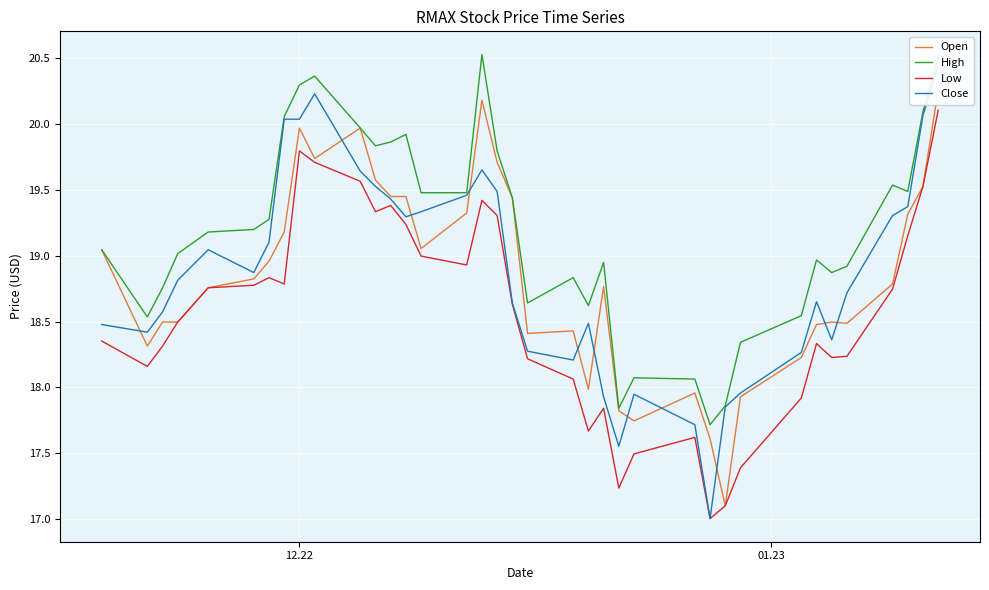

What is the minimum value for High?

17.7